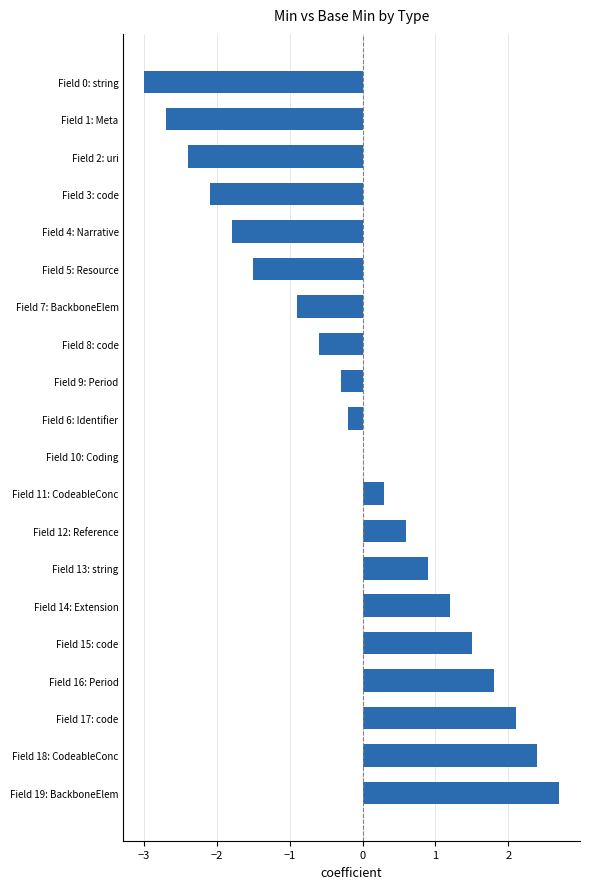

Which has a higher value, Field 6: Identifier or Field 0: string?

Field 6: Identifier